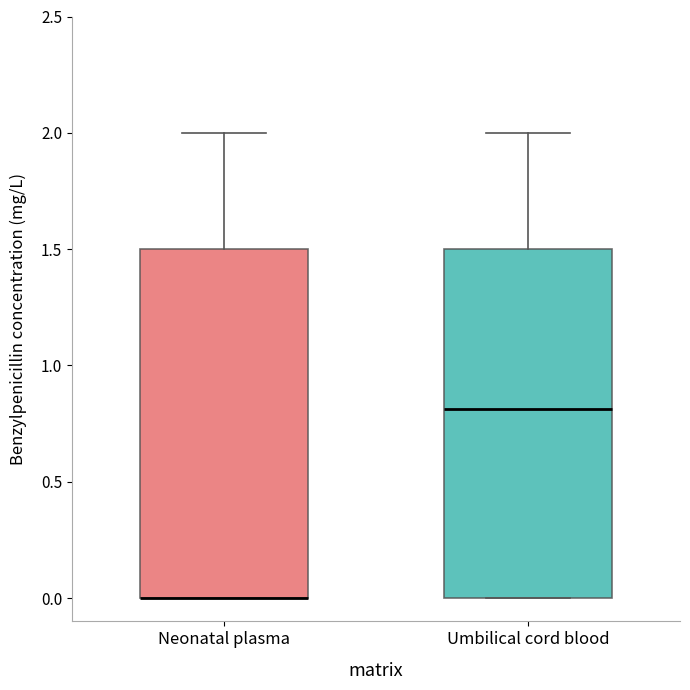

Reading left to right, transcribe this box plot: for each box, give where its median line is, the range the box spans, and where its two whiskers end, as read against the y-axis. The values are not printed on the chart, so give them approximately, as read against the axis.

Neonatal plasma: median 0.0 (drawn on the box's lower edge), box 0.0 to 1.5, whiskers 0.0 to 2.0
Umbilical cord blood: median 0.8, box 0.0 to 1.5, whiskers 0.0 to 2.0